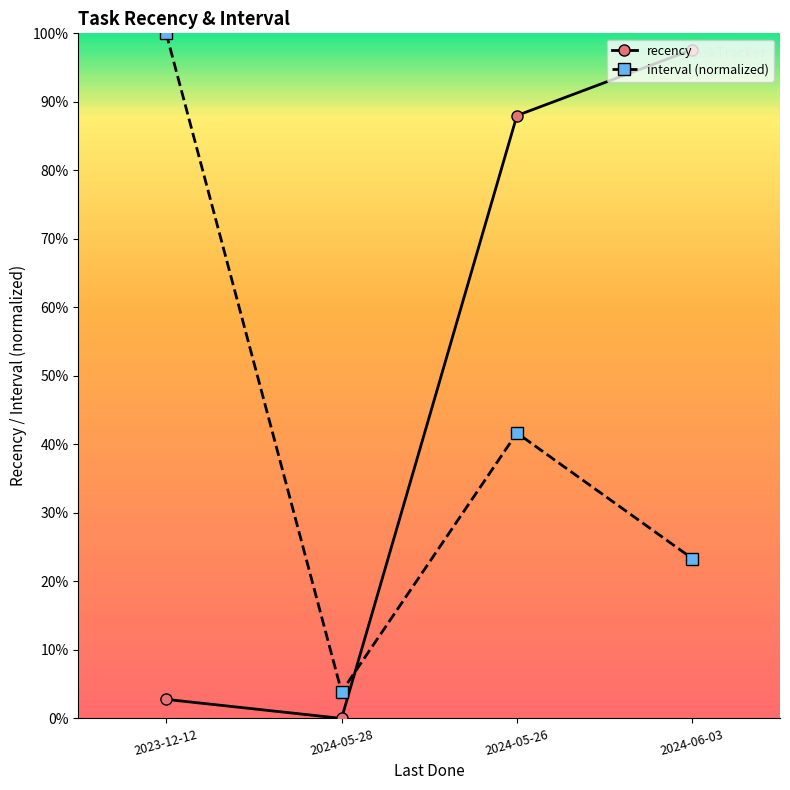

Reading left to right, transcribe all the data shown in this chart.

recency: 2023-12-12=0.0	2024-05-28=0.0	2024-05-26=0.9	2024-06-03=1.0
interval (normalized): 2023-12-12=1.0	2024-05-28=0.0	2024-05-26=0.4	2024-06-03=0.2